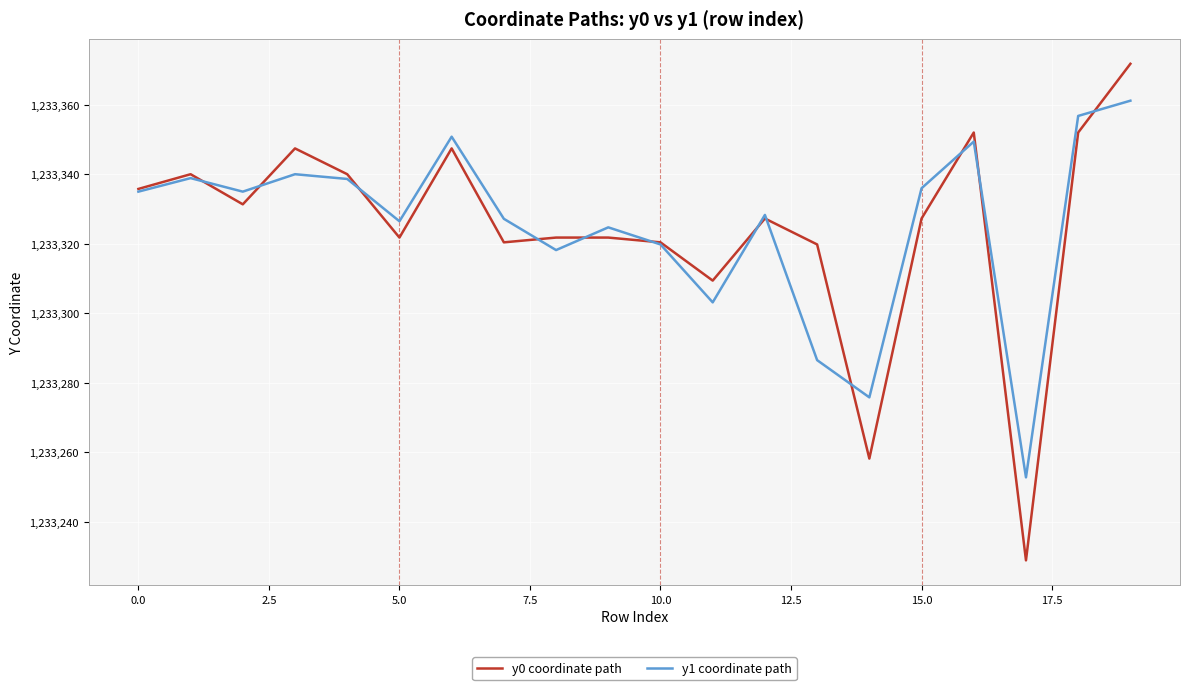

What is the greatest value displayed?

1233371.8